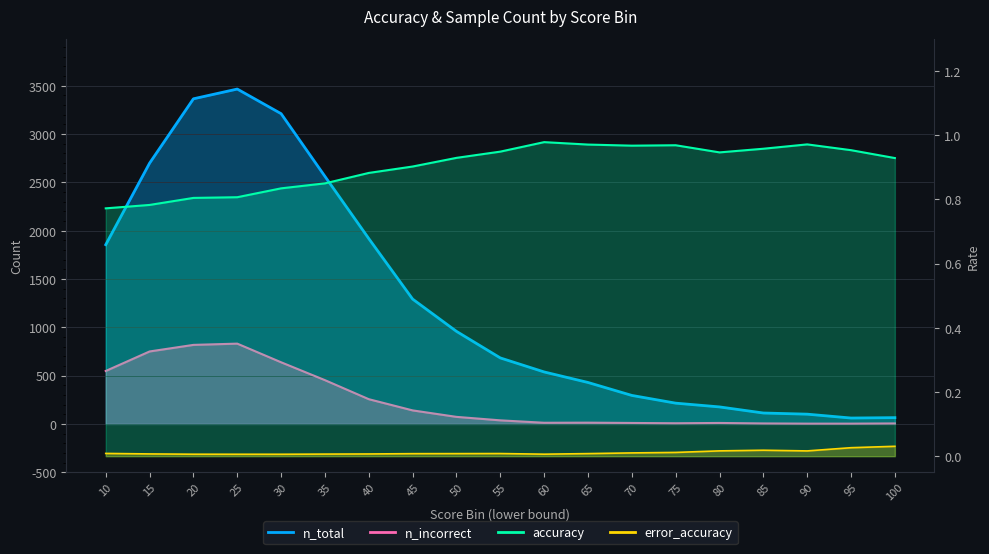

True or false: n_total and error_accuracy cross at least once.

False